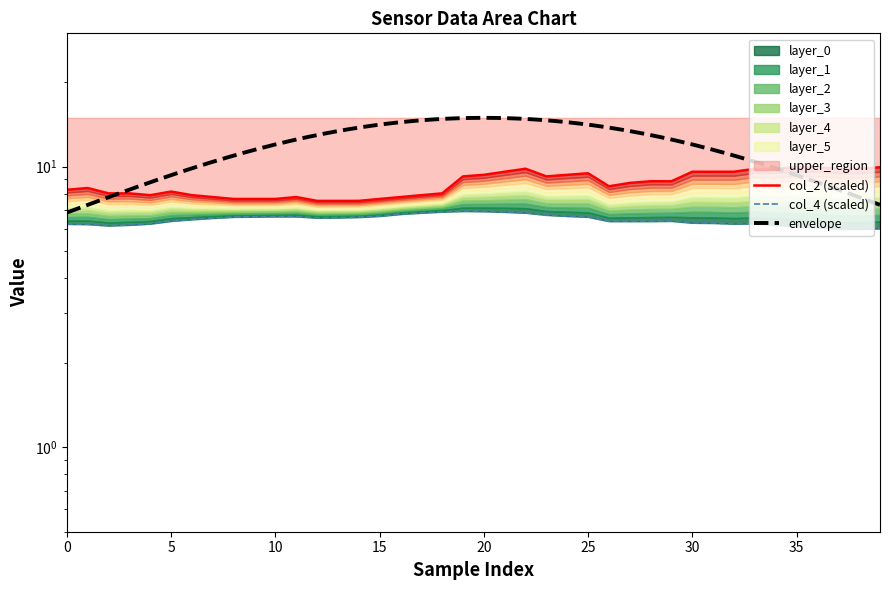

Which has a higher value, 14 or 20?

20